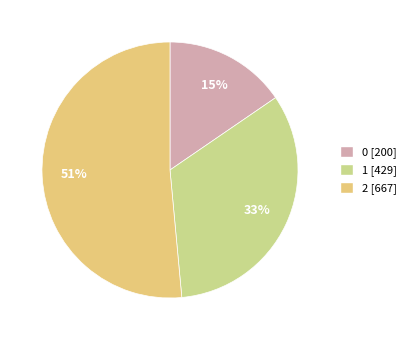

To the nearest percent, what percentage of the pie is 0?

15%